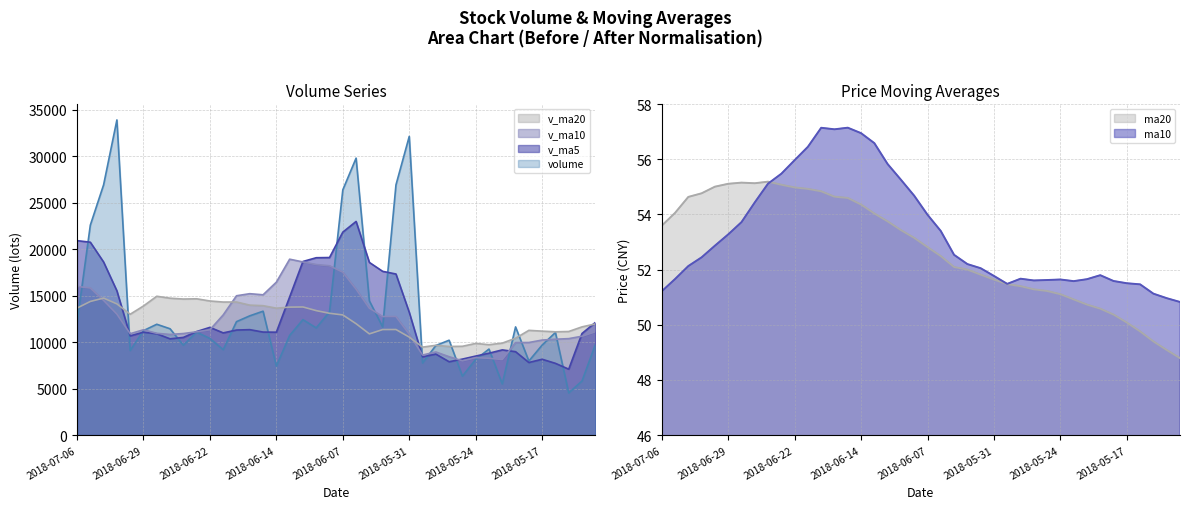

The volume series shows 20639.4 at 22. True or false?

False